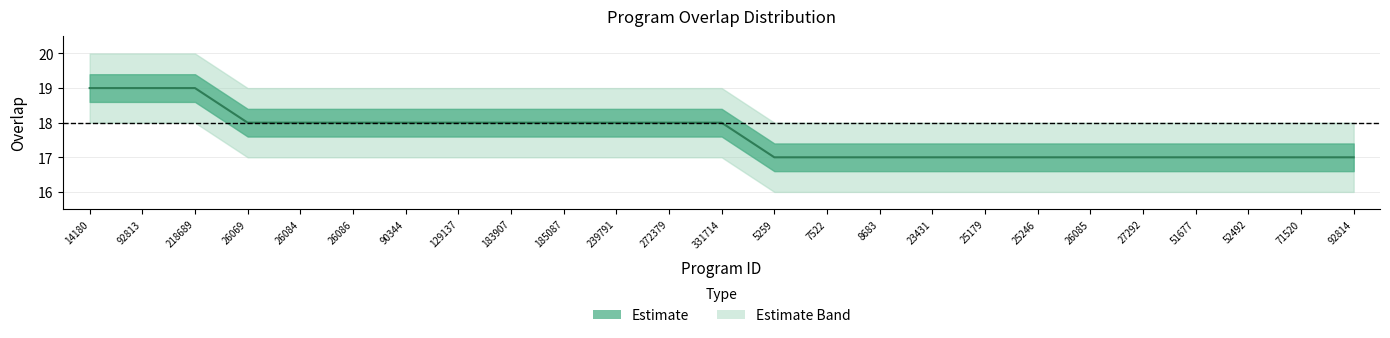

What position from the right is 331714?

13